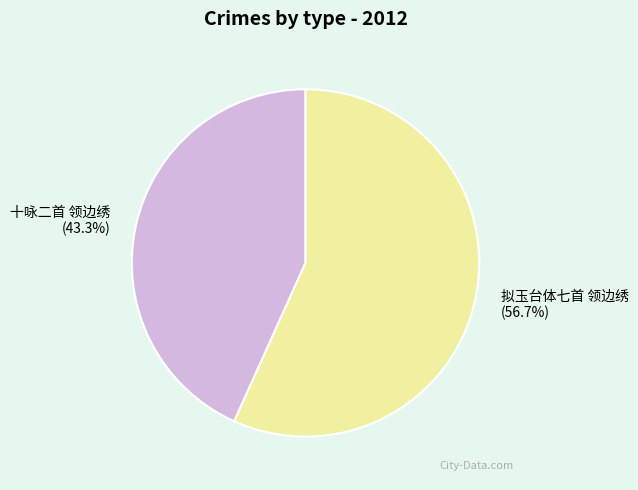

To the nearest percent, what is the difference between the 十咏二首 领边绣 and 拟玉台体七首 领边绣 slice percentages?

13%